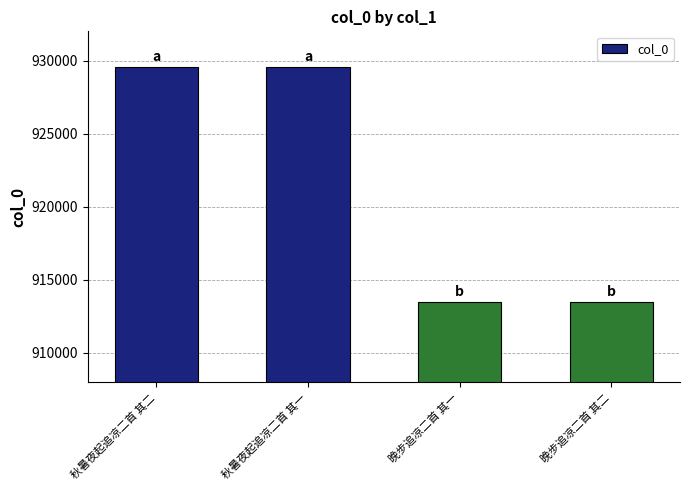

Does the chart contain stacked bars?

No